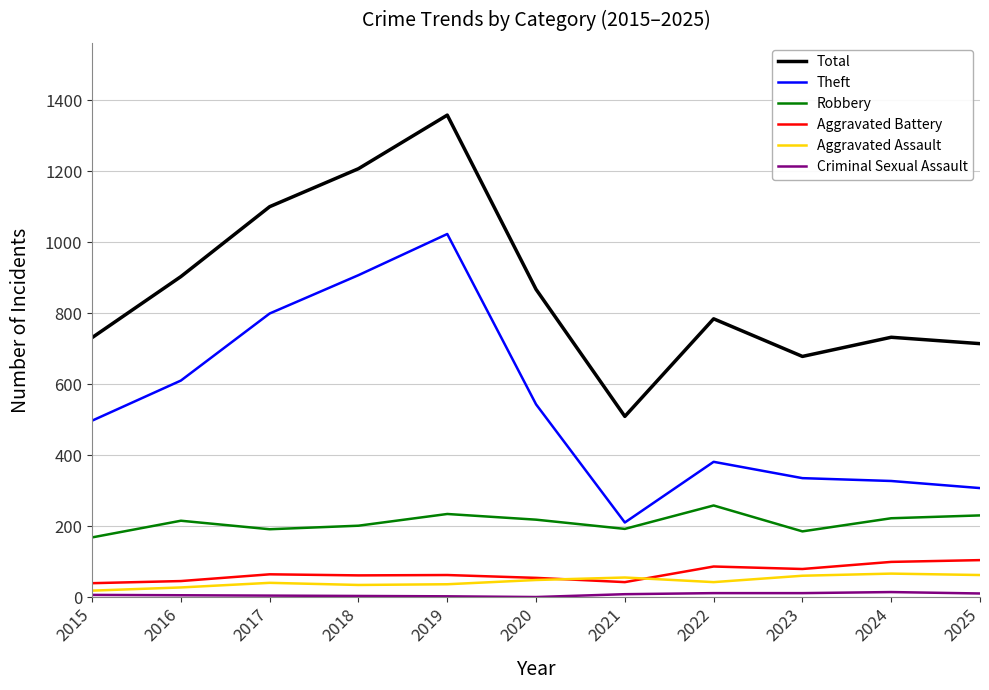

What is the difference between the highest and lowest values at 2024?

718